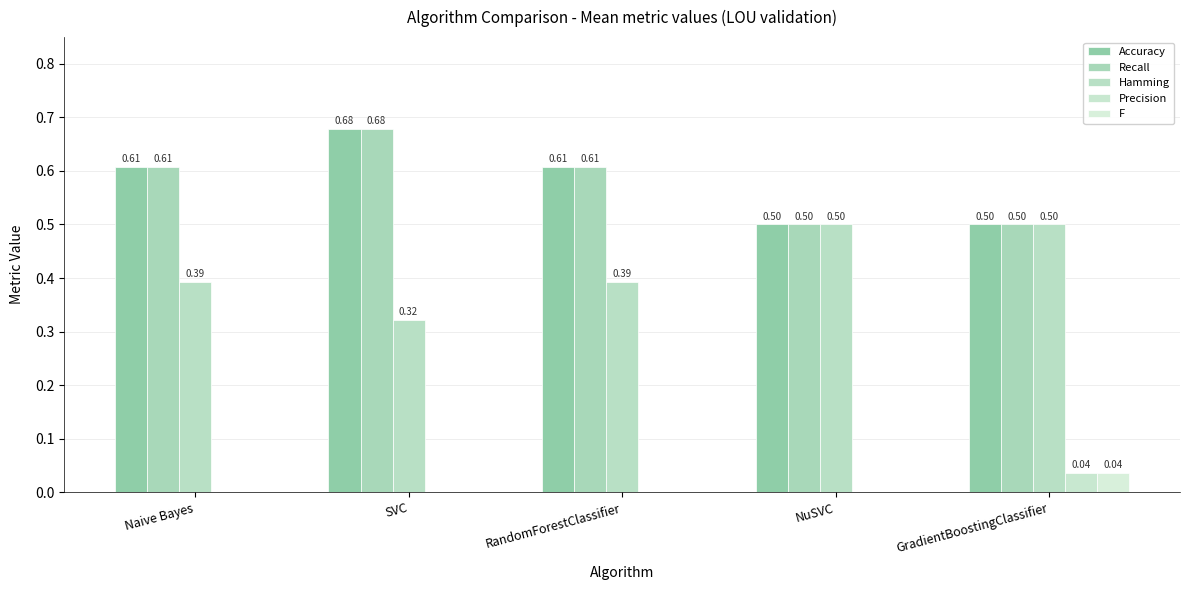

How many series are shown in this chart?

5